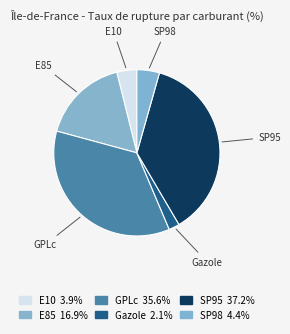

Does Gazole represent more than half of the total?

No